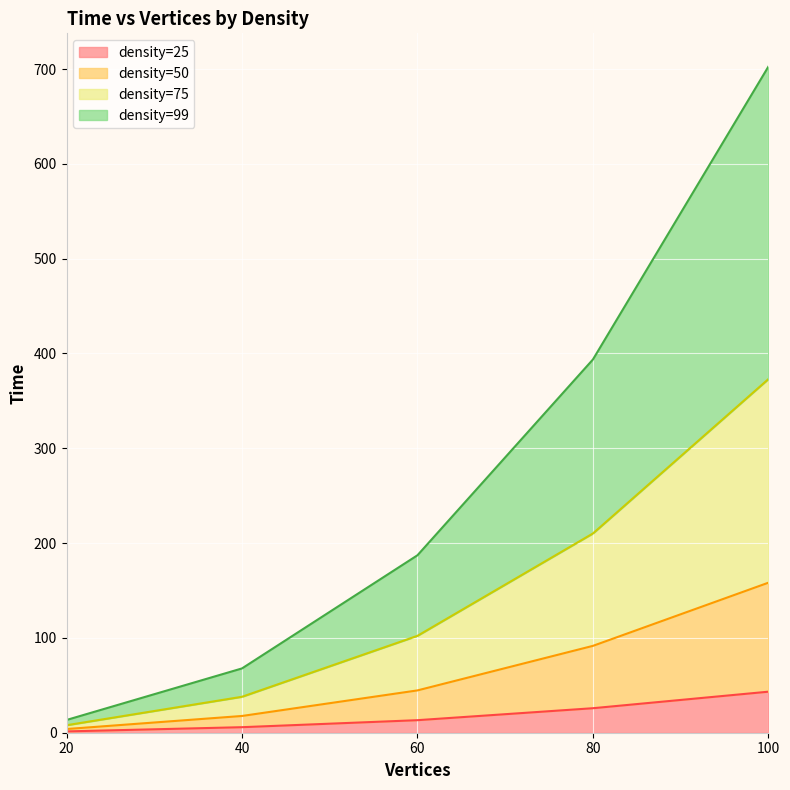

What are all the series names shown in the legend?

density=25, density=50, density=75, density=99